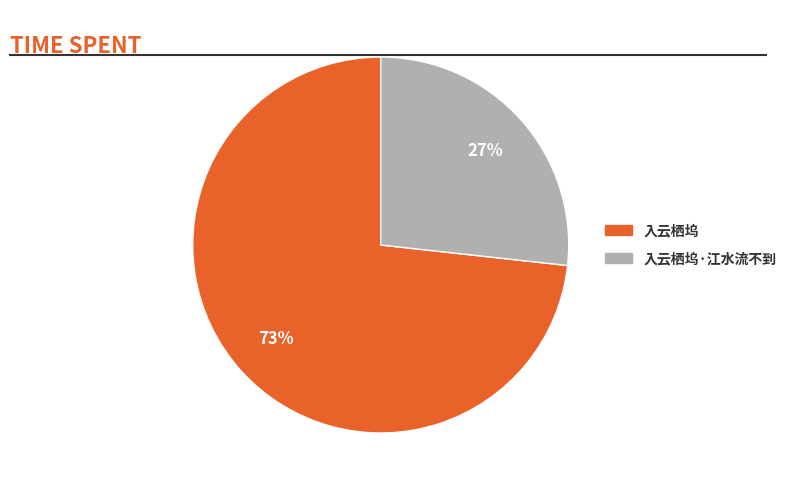

Count the number of slices in the pie.

2